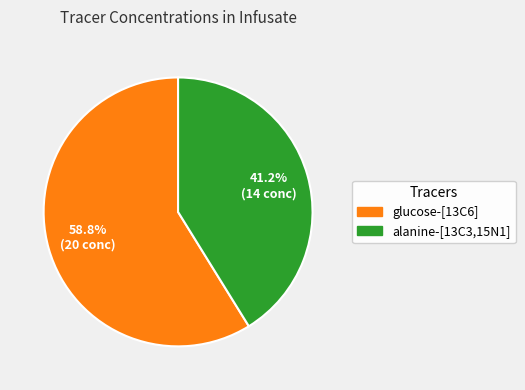

True or false: glucose-[13C6] accounts for 59% of the total.

True